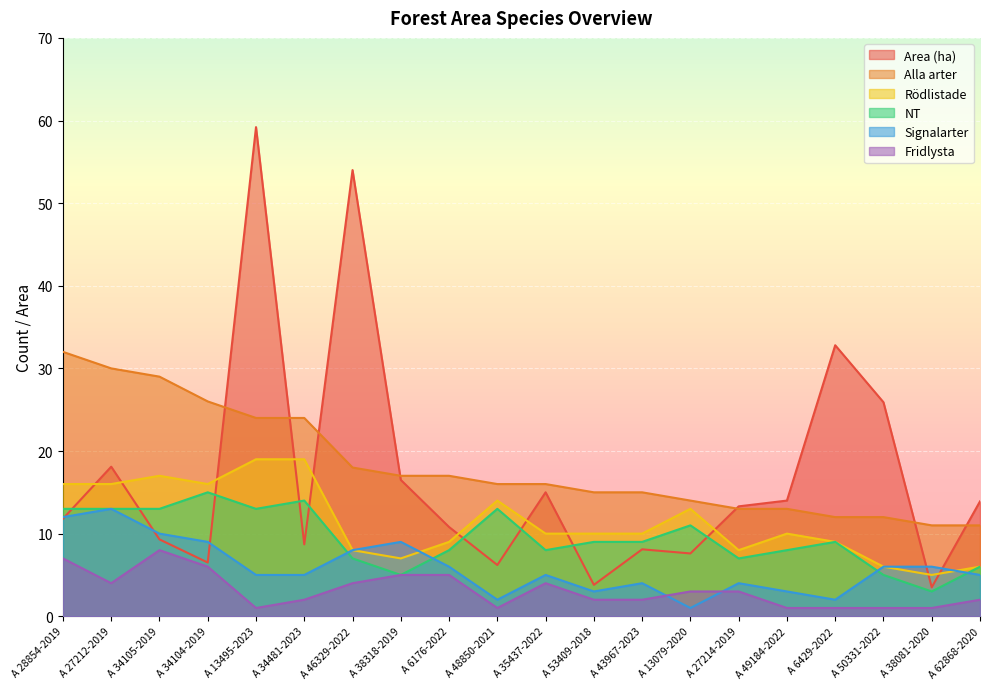

What is the value of the Area (ha) point at the 18th from the left?

25.9